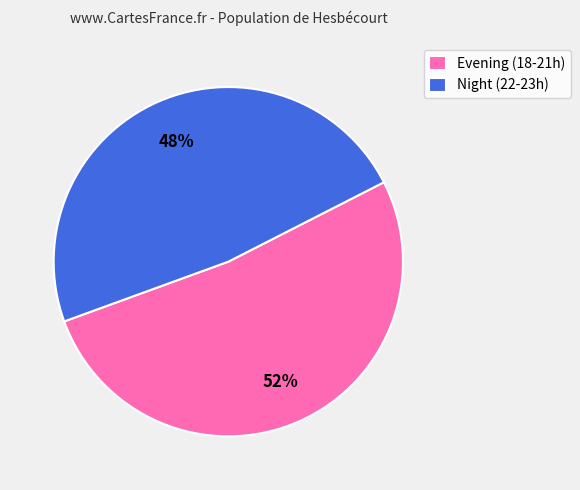

Rank the categories by value from highest to lowest.

Evening (18-21h), Night (22-23h)